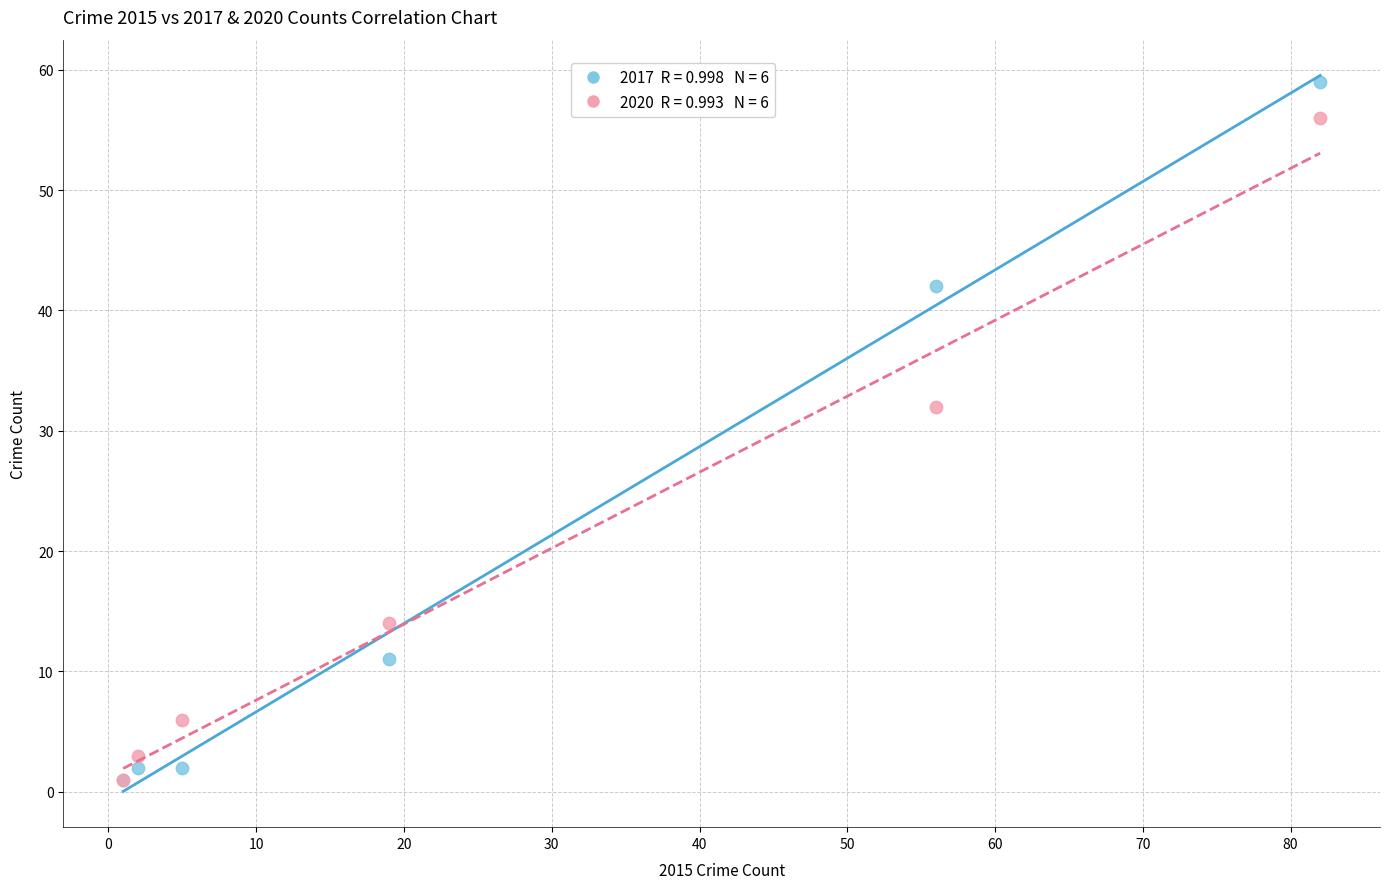

Across all series, what Y value is closest to 30?

32